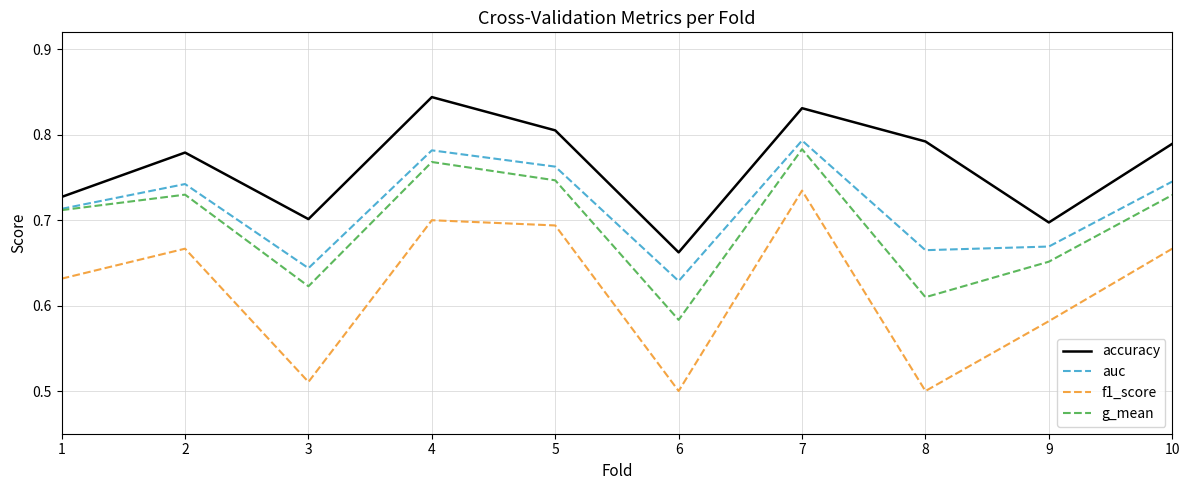

At 6, list the series in order from smallest to largest.

f1_score, g_mean, auc, accuracy